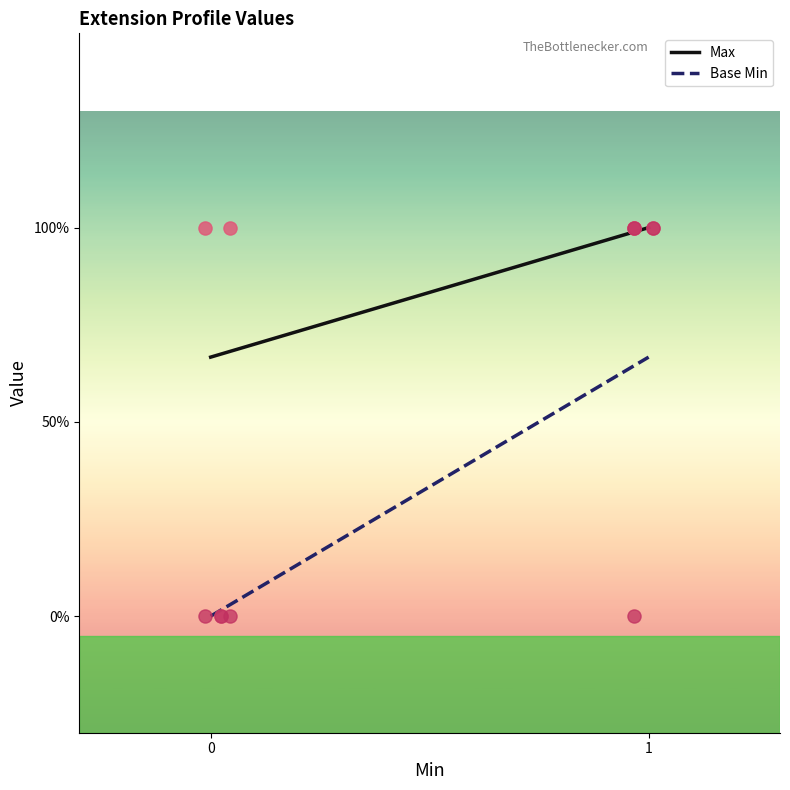

Which series has the largest Y range (max minus min)?

Base Min